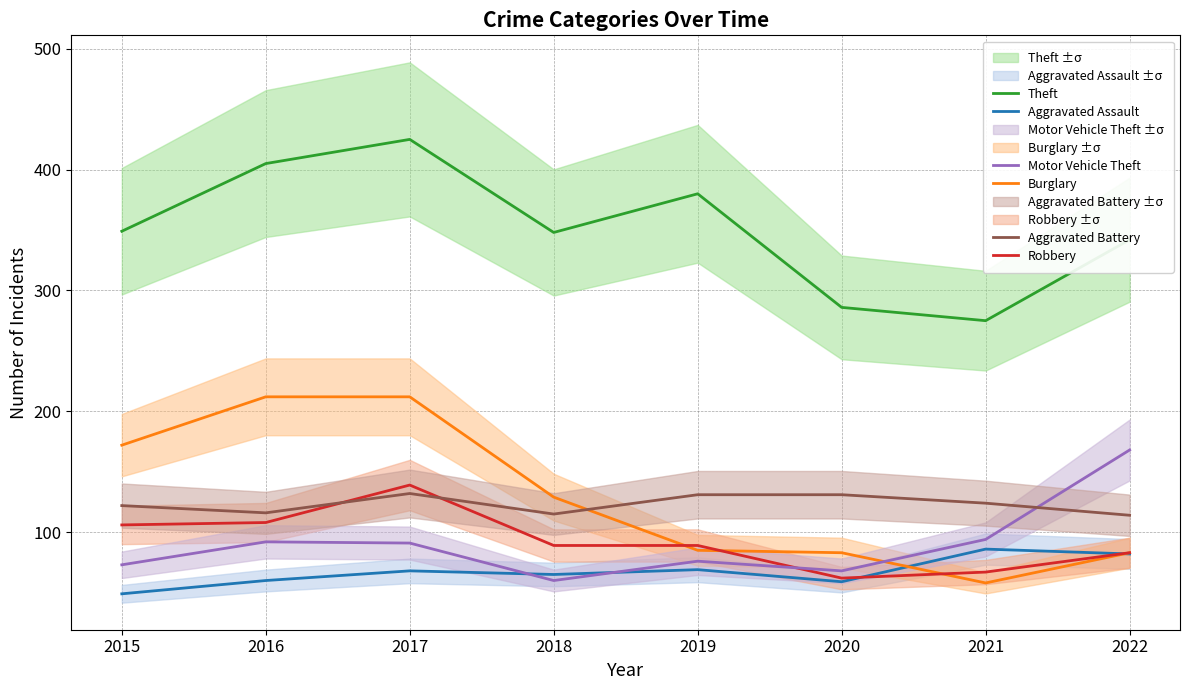

At which category does the chart reach its peak across all series?

2017